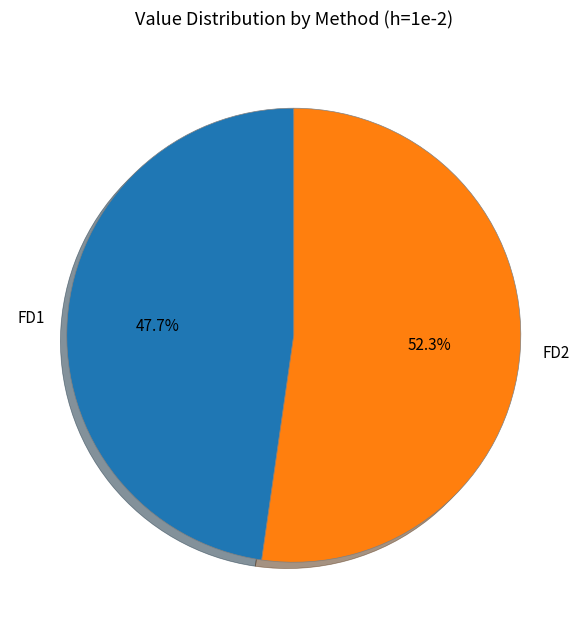

Between FD1 and FD2, which is larger?

FD2